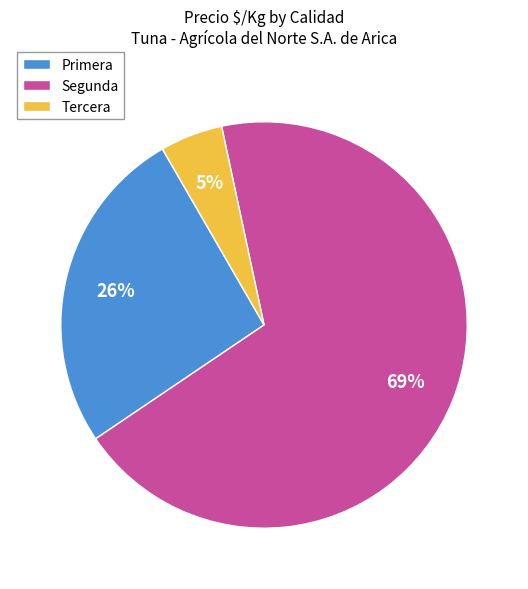

Which slice is the largest?

Segunda